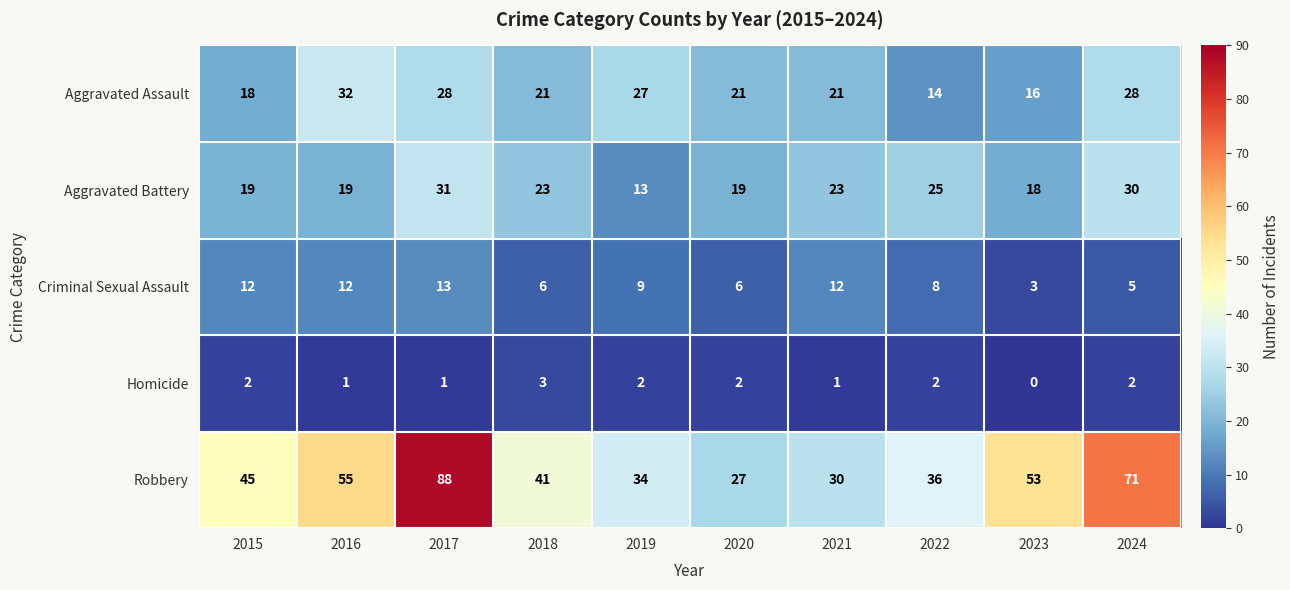

At which category is the sum across all series the highest?

2017